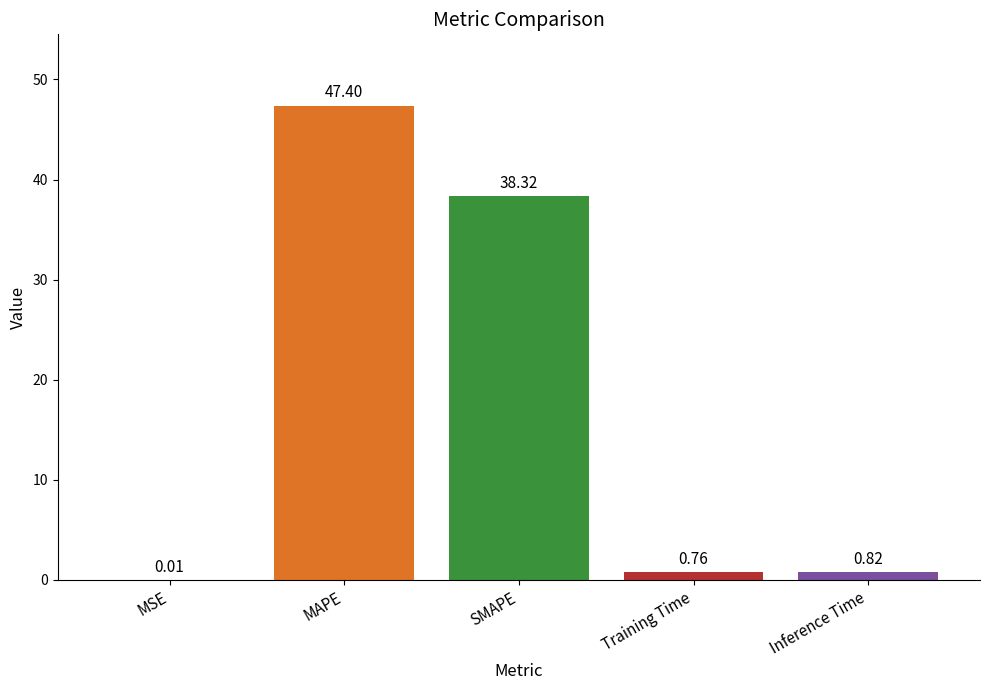

What is the approximate value at MAPE?

47.4